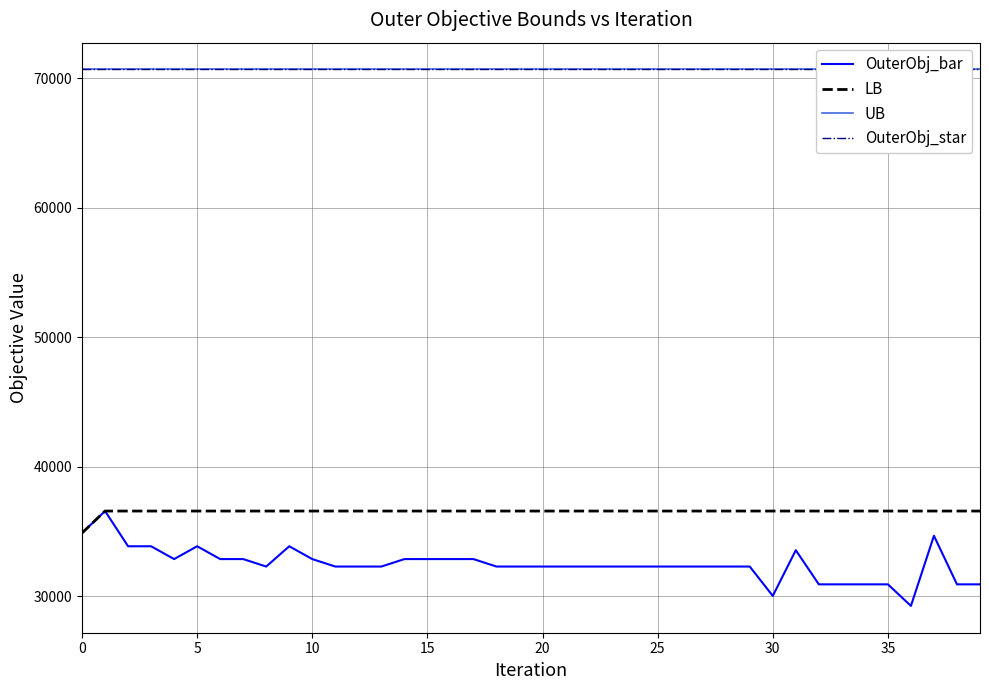

The value of LB at 30 is 36594.0. True or false?

True